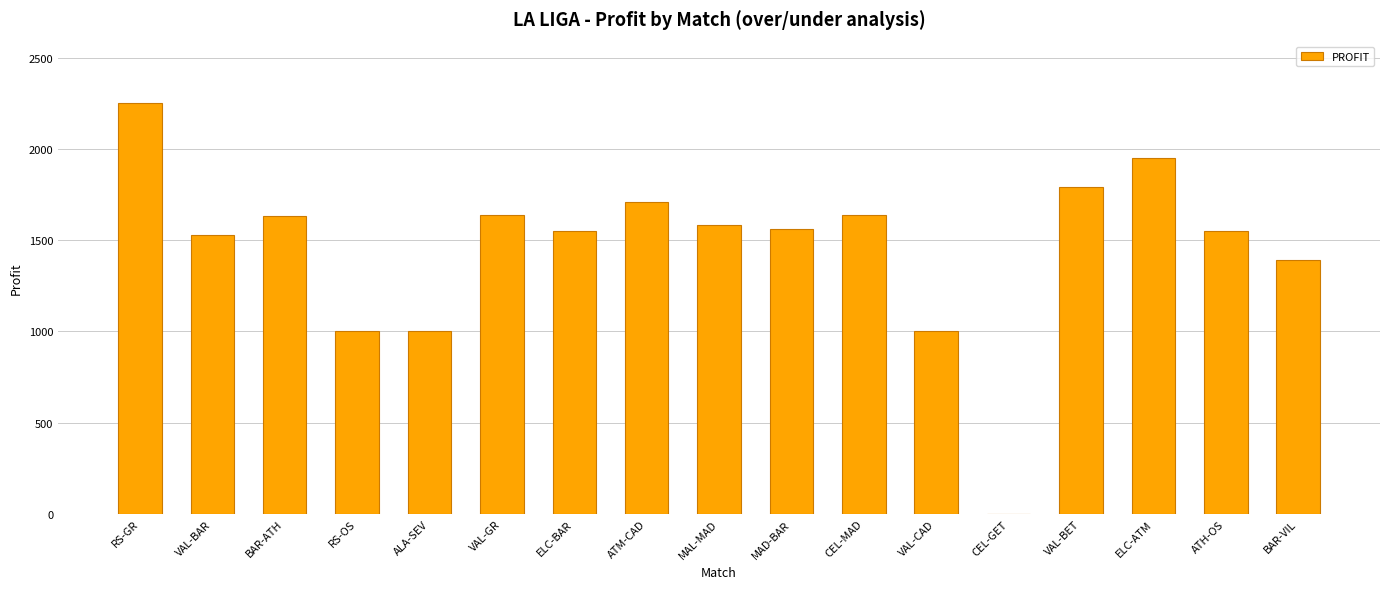

True or false: the data shows 2915 at VAL-GR.

False